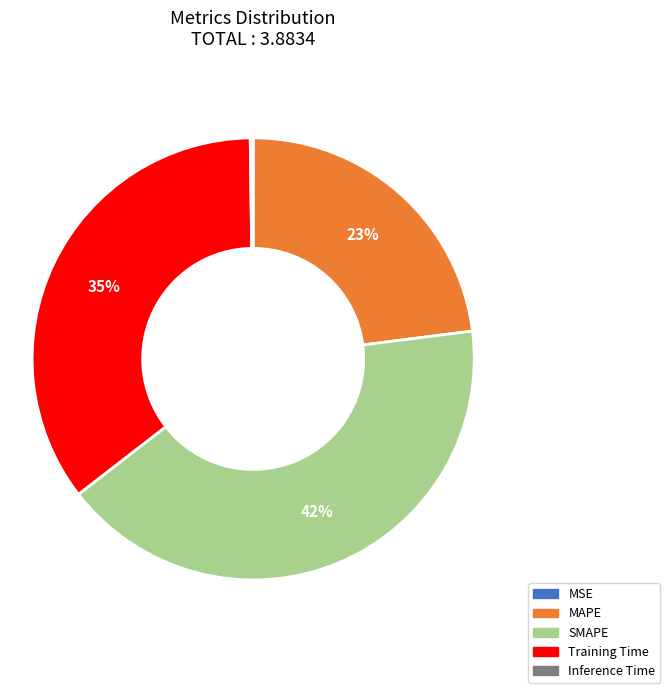

Which slice is the largest?

SMAPE